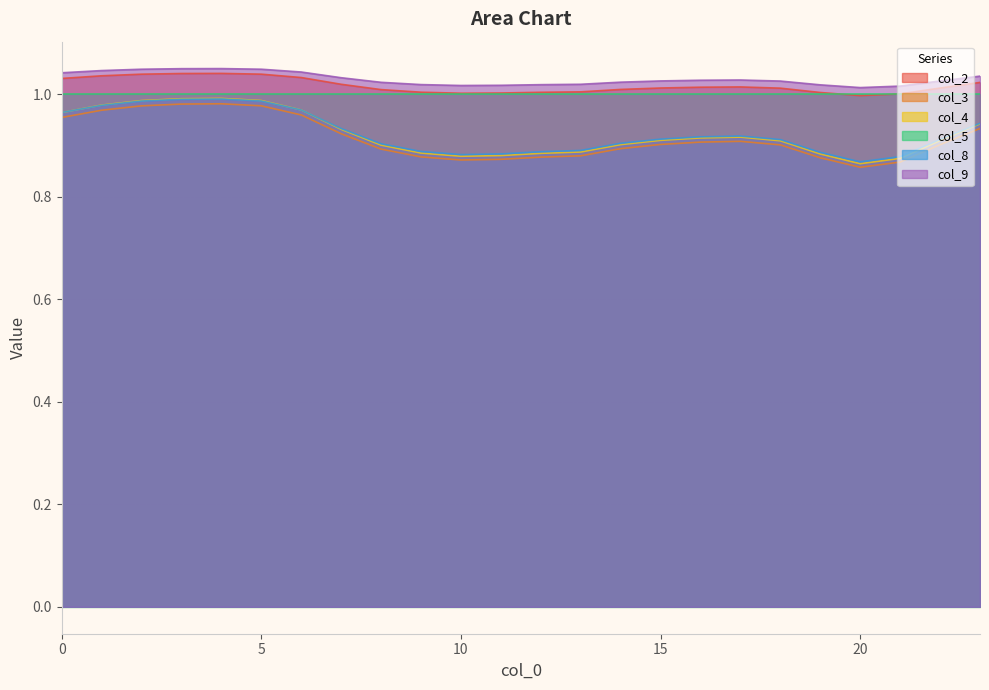

Is the value of col_2 at 0 greater than the value of col_3 at 23?

Yes